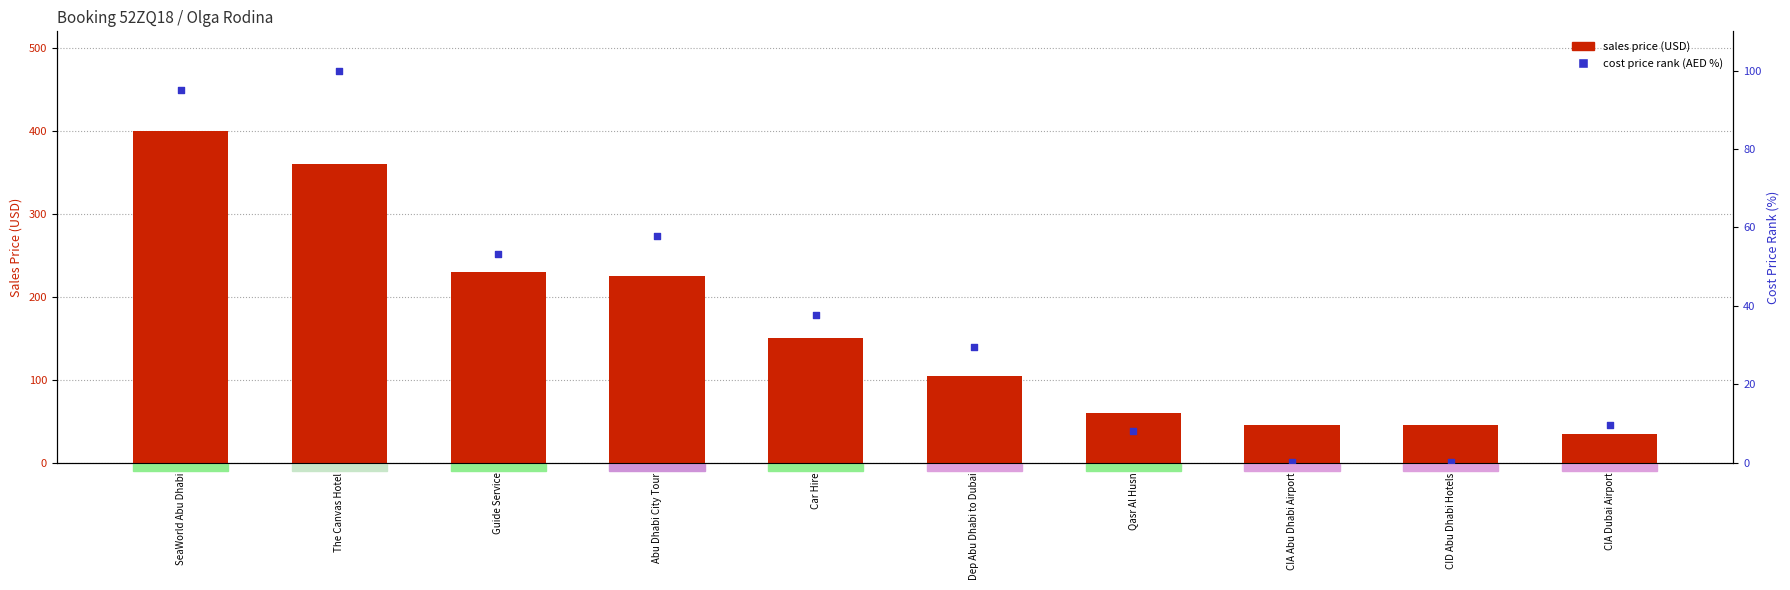

Which series has the largest total across all categories?

sales price (USD)